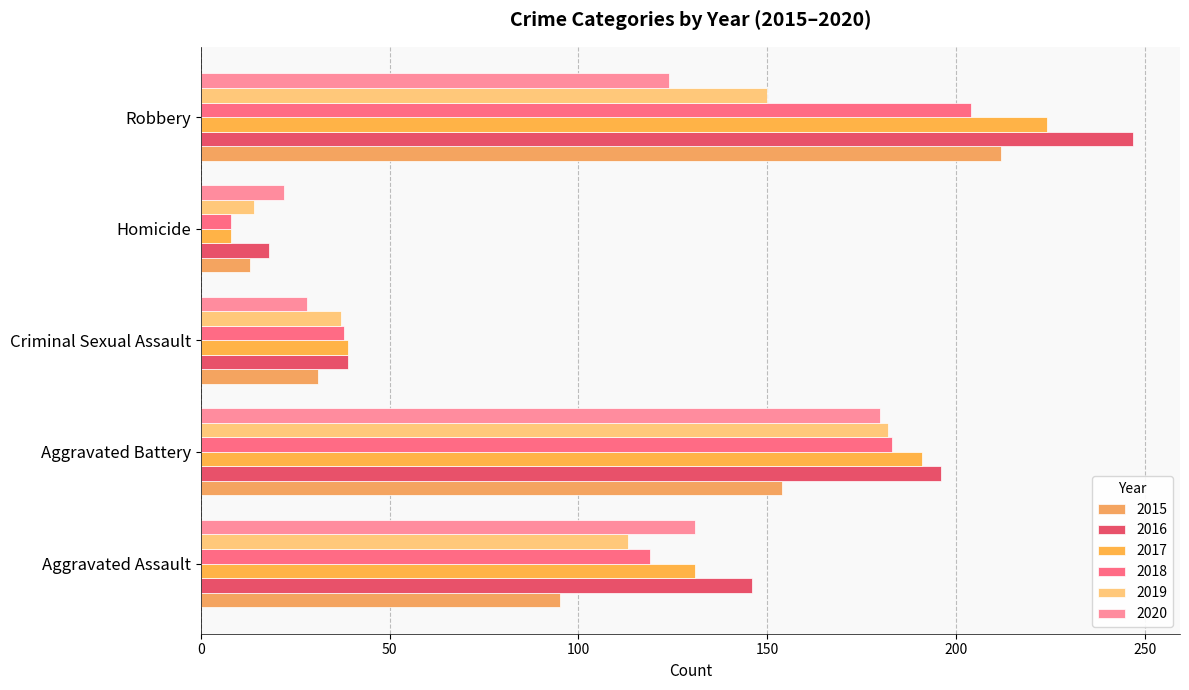

Count the 2019 values in the range 37 to 150.

3